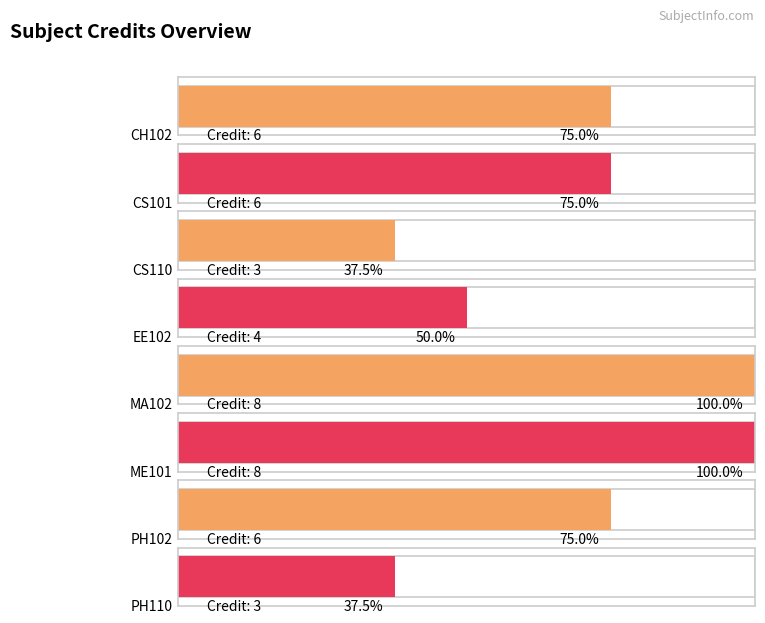

What is the value of the 2nd bar from the left?

6